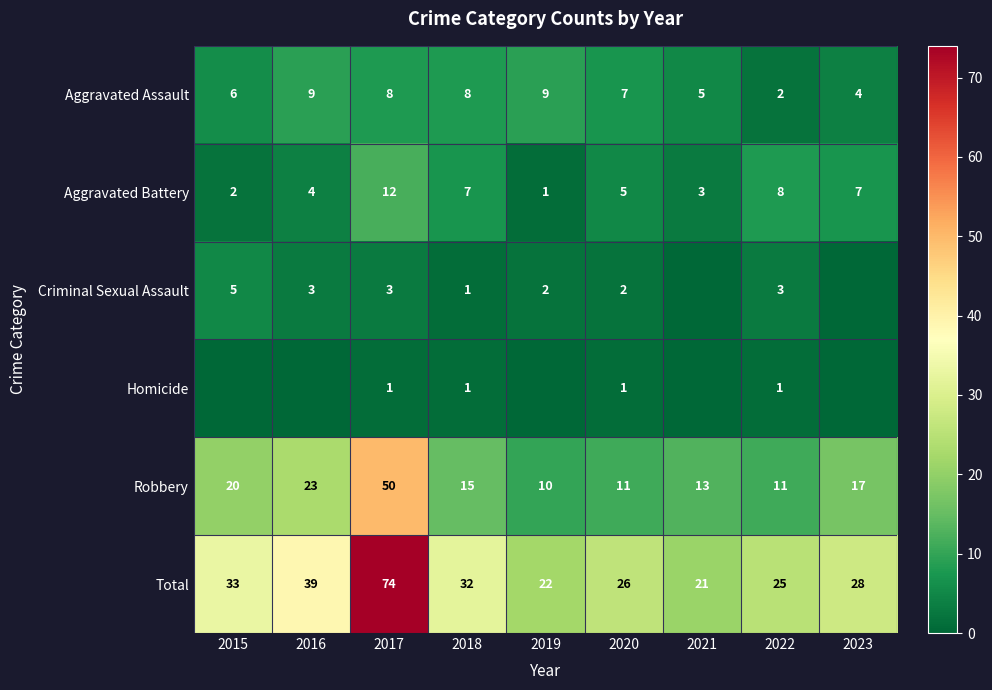

True or false: Aggravated Assault has a value of 8 at 2018.

True